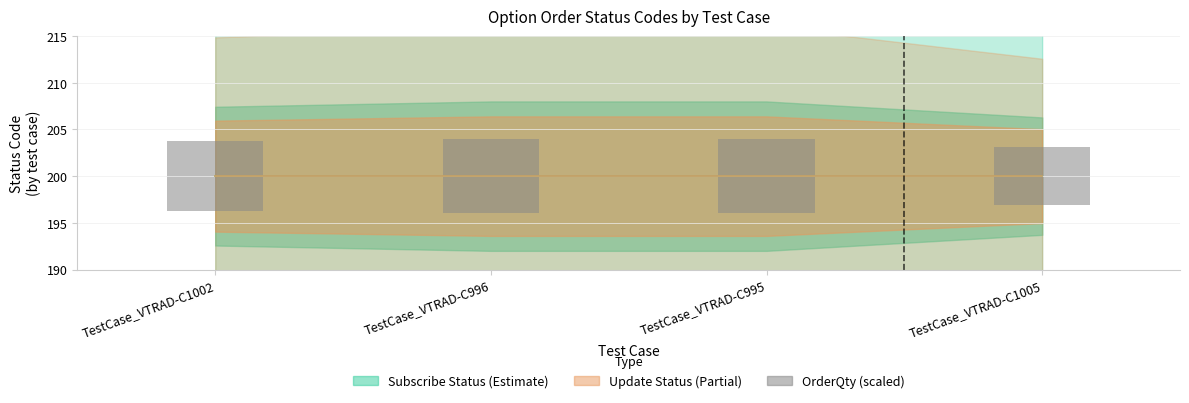

True or false: the data shows 8.0 at TestCase_VTRAD-C996.

True